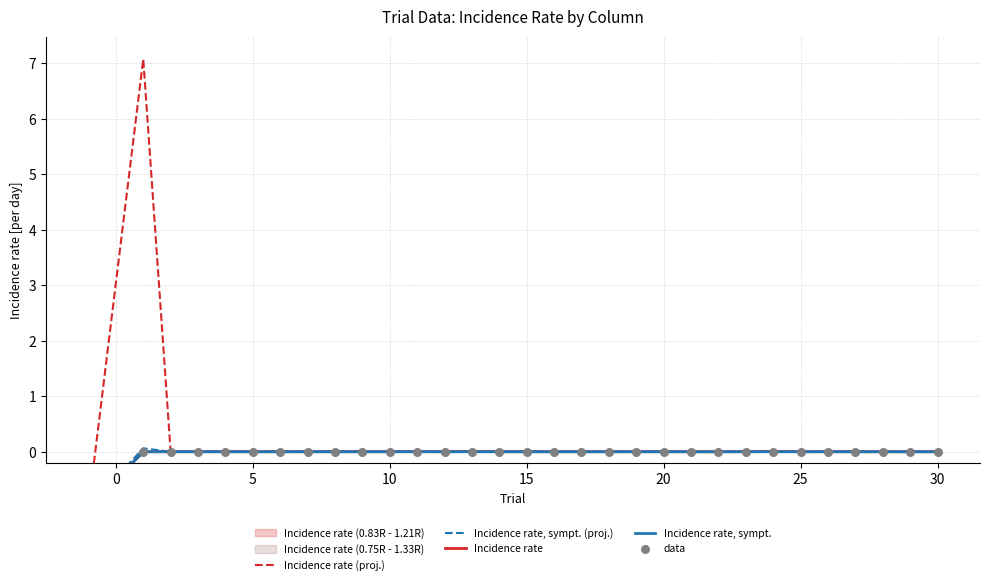

Which series has the largest total across all categories?

Incidence rate (proj.)